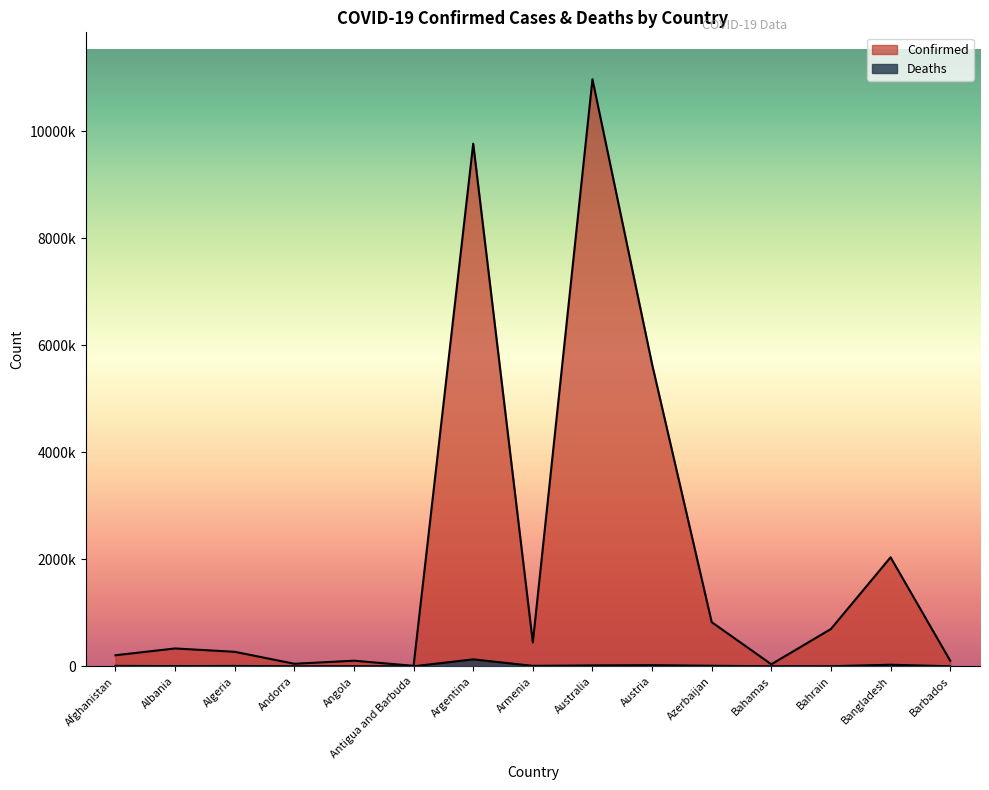

What value does the Deaths series have at Bahrain, to the nearest 100?

1500